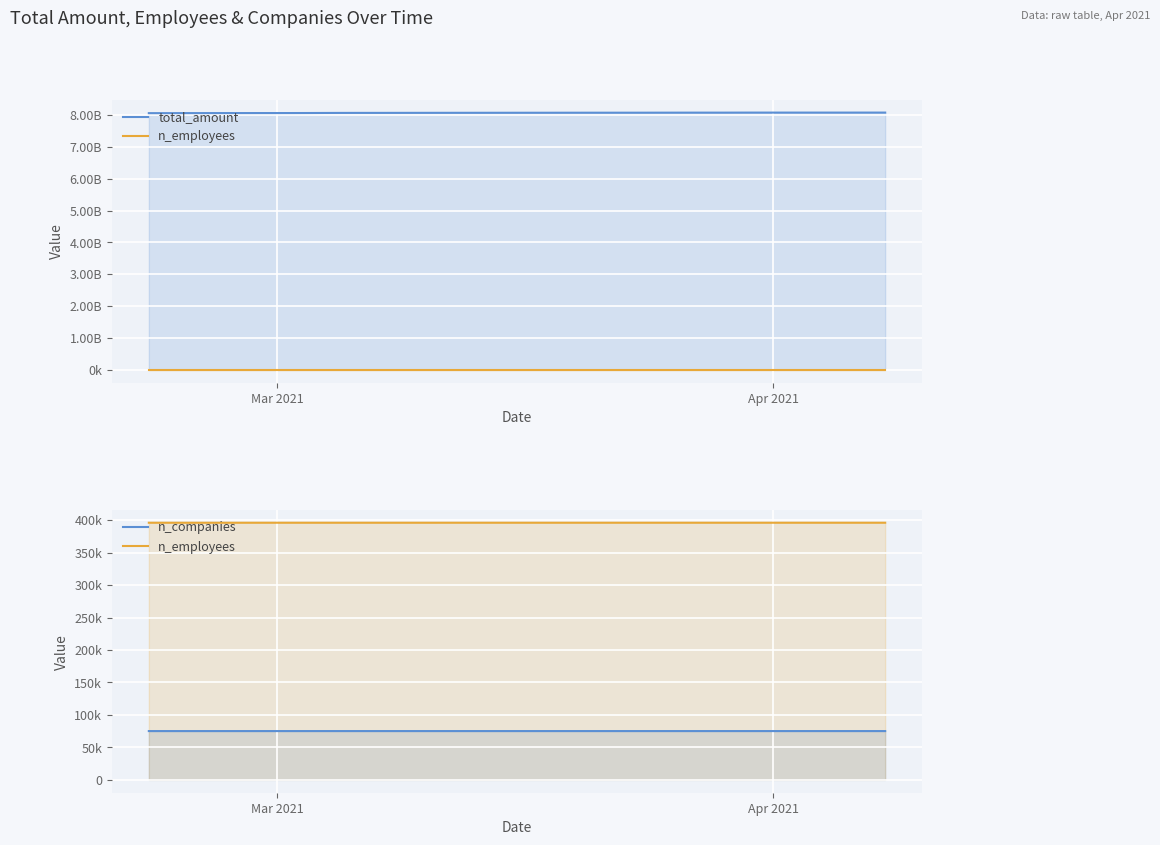

True or false: n_companies and n_employees cross at least once.

False